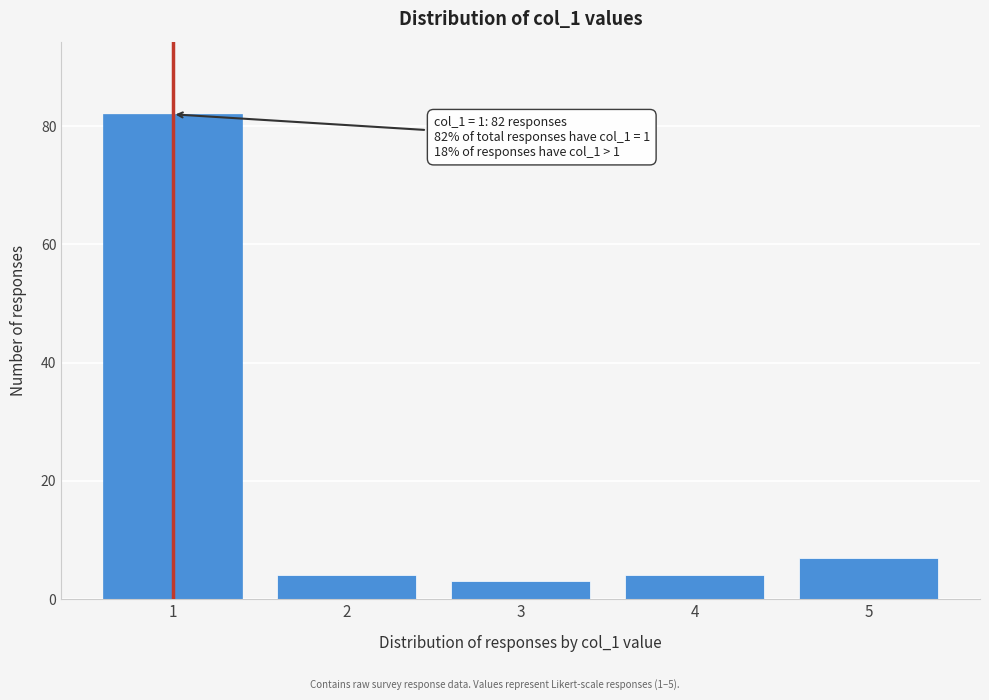

Reading left to right, extract all data points from this chart.

1=82	2=4	3=3	4=4	5=7